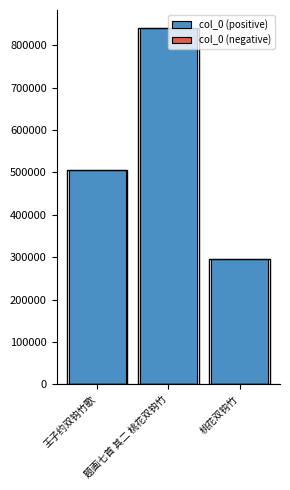

What position from the right is 王子约双钩竹歌?

3